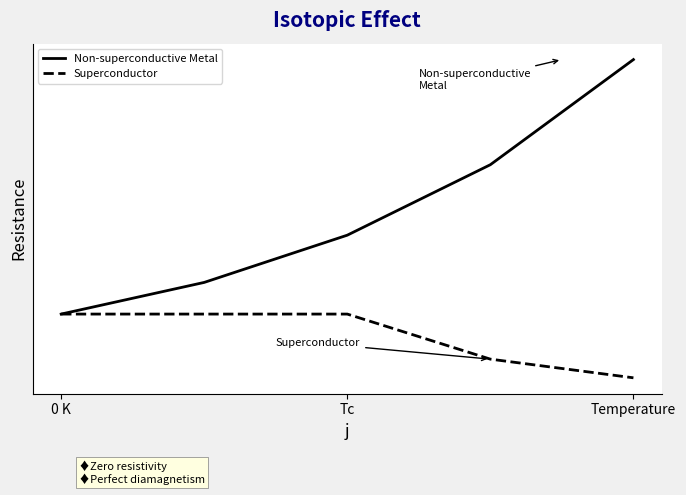

Is this an area chart (filled region under the line)?

No